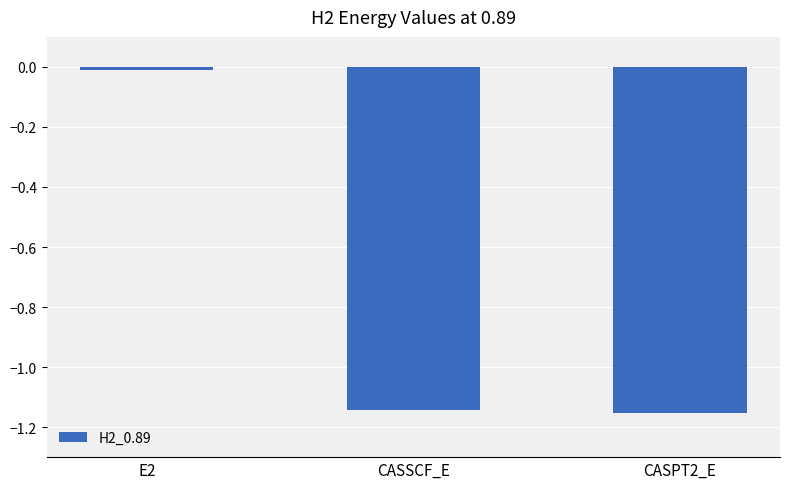

What is the sum of all values?

-2.3